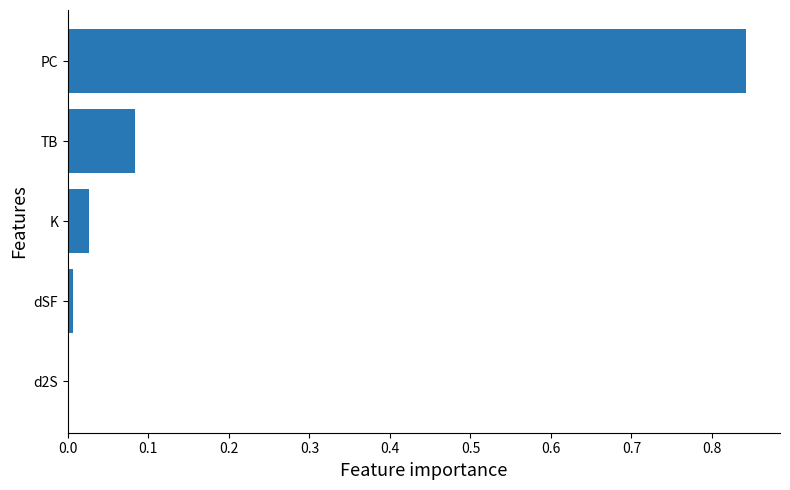

Which label corresponds to the largest value in the chart?

PC